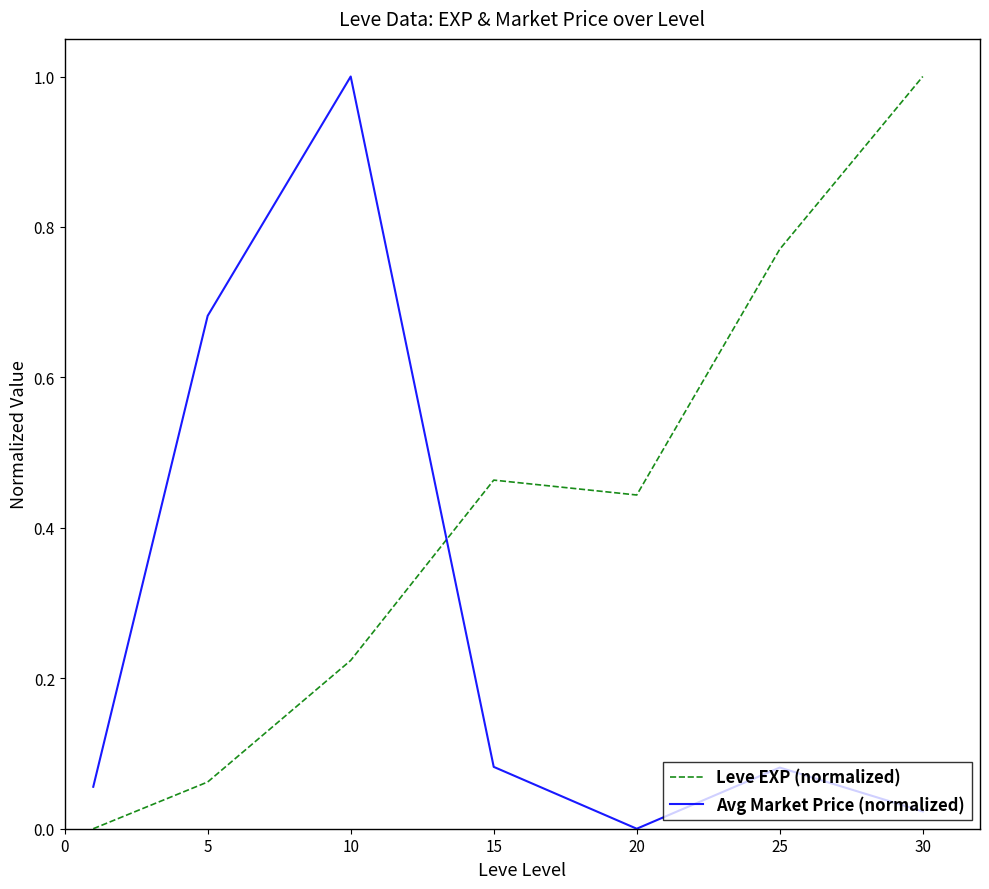

In Avg Market Price (normalized), how many points are lower than both neighbors (excluding endpoints)?

1